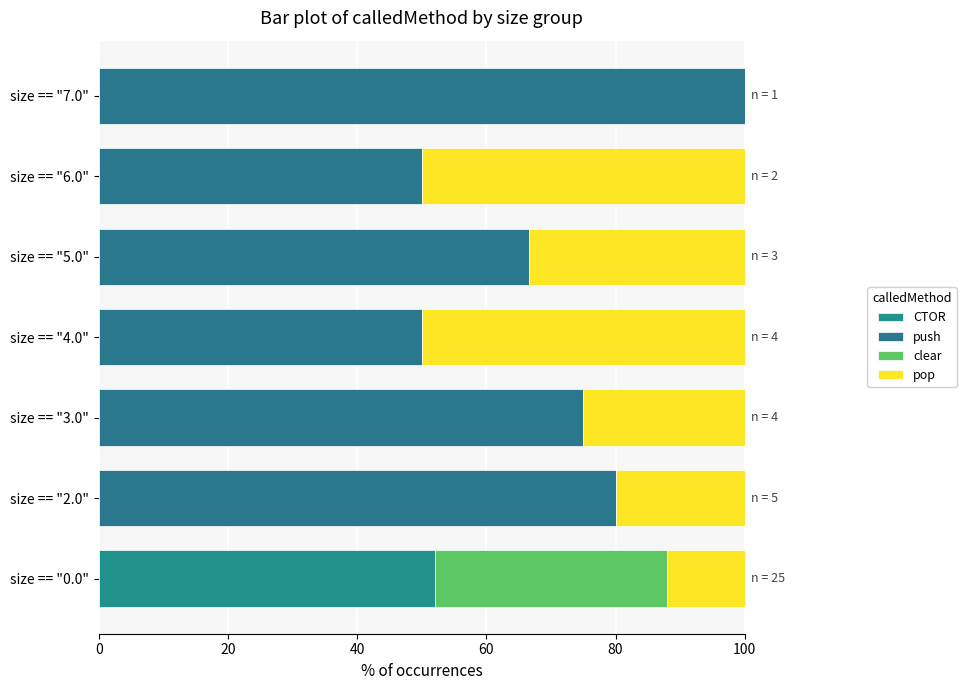

Count the number of data series in this chart.

4